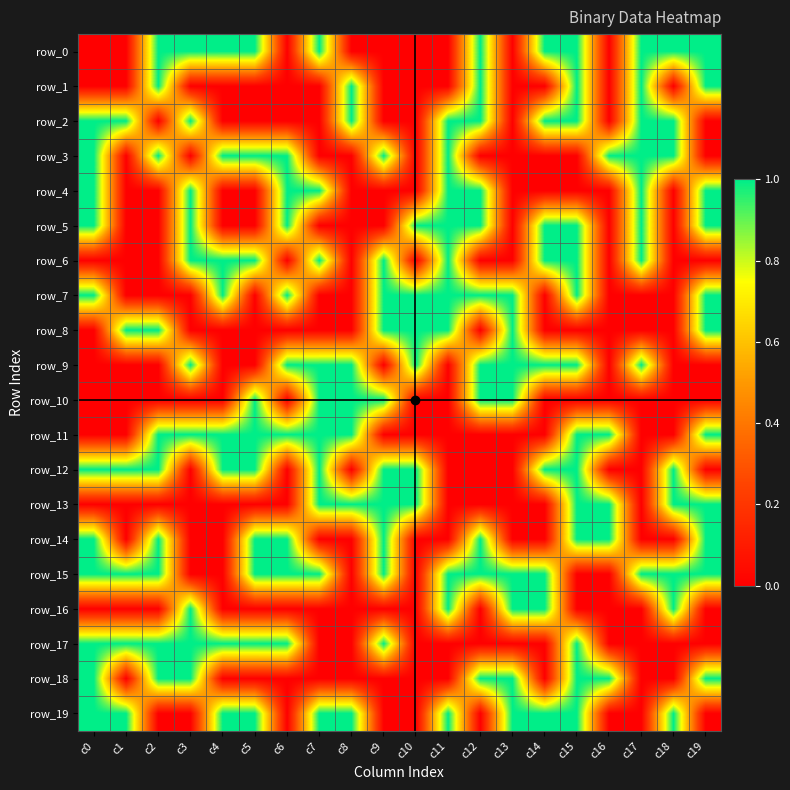

What is the spread (max minus min) of values at c9?

1